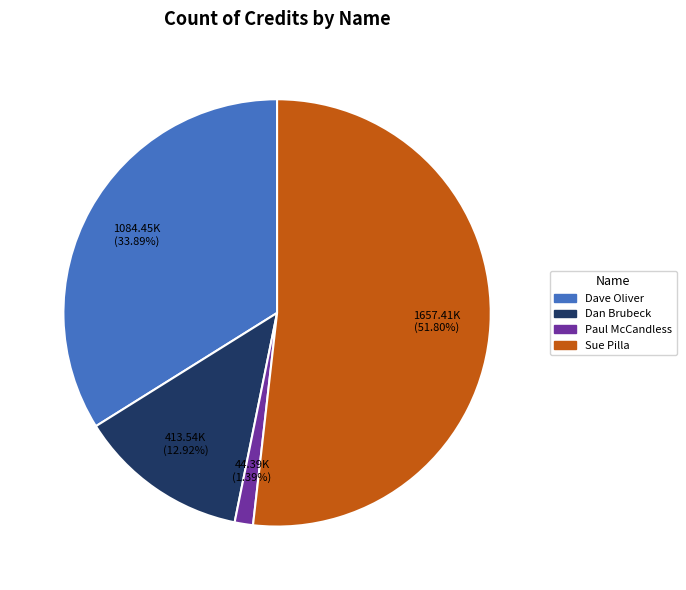

To the nearest percent, what is the average slice percentage?

25%